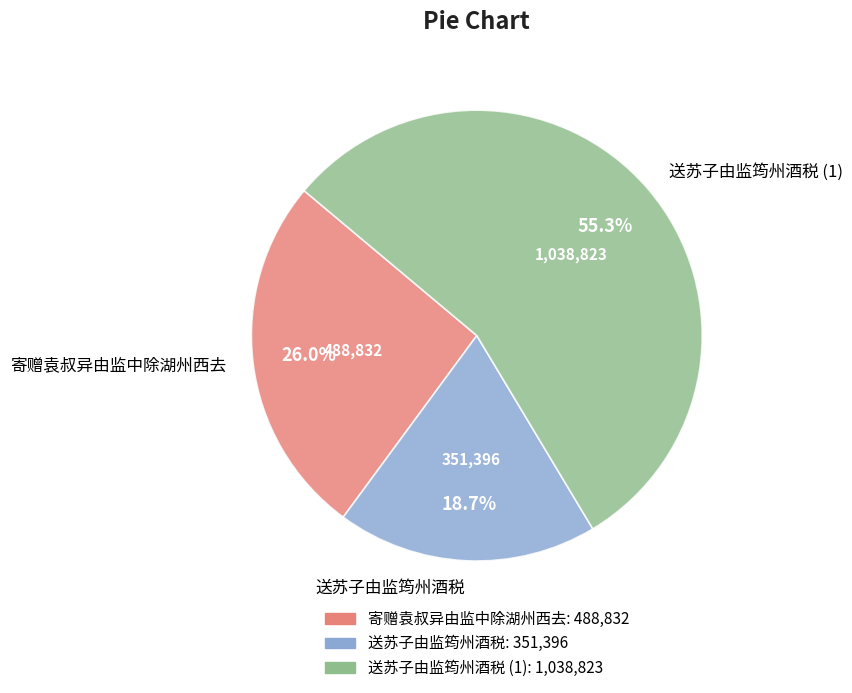

True or false: 送苏子由监筠州酒税 accounts for 70% of the total.

False